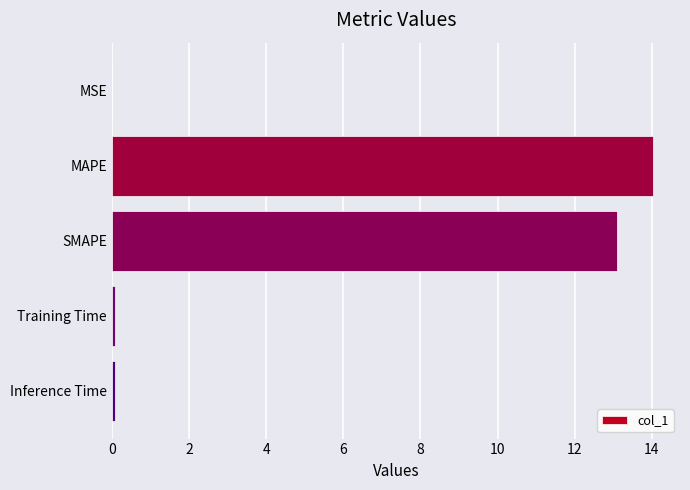

Which label corresponds to the largest value in the chart?

MAPE